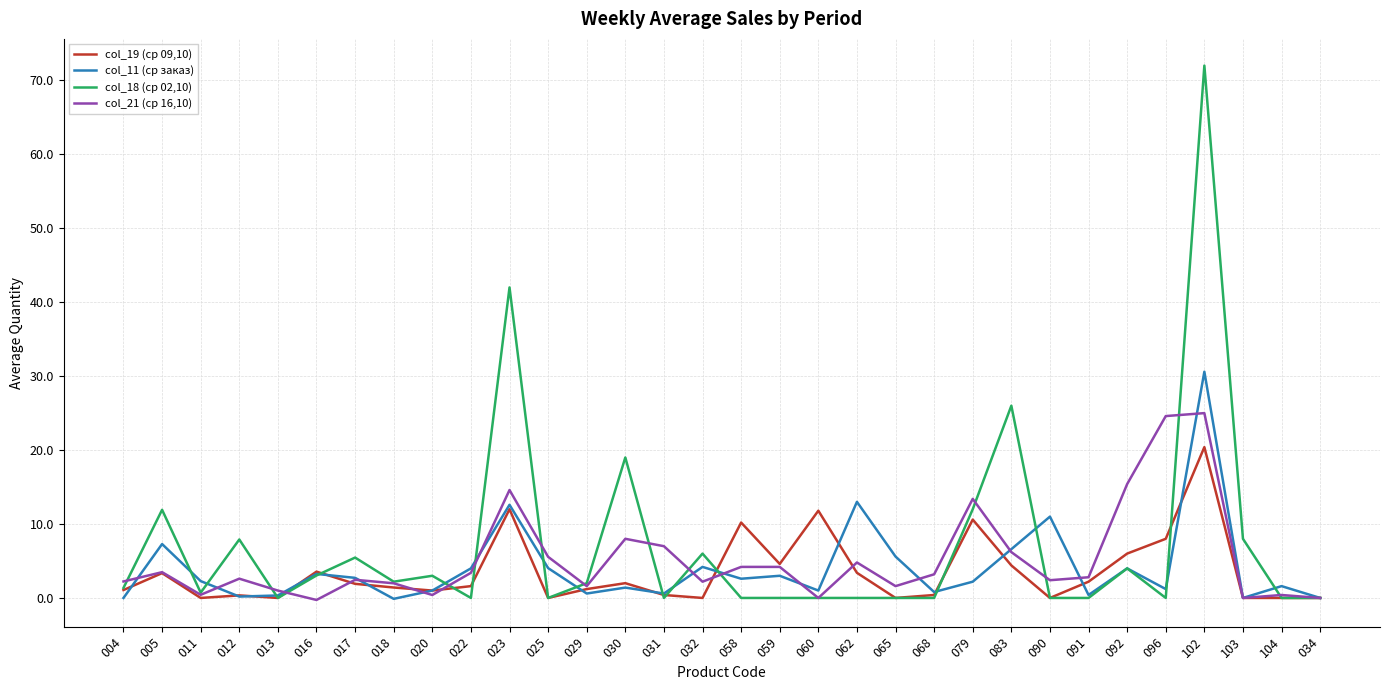

In col_18 (ср 02,10), how many points are higher than both neighbors (excluding endpoints)?

10